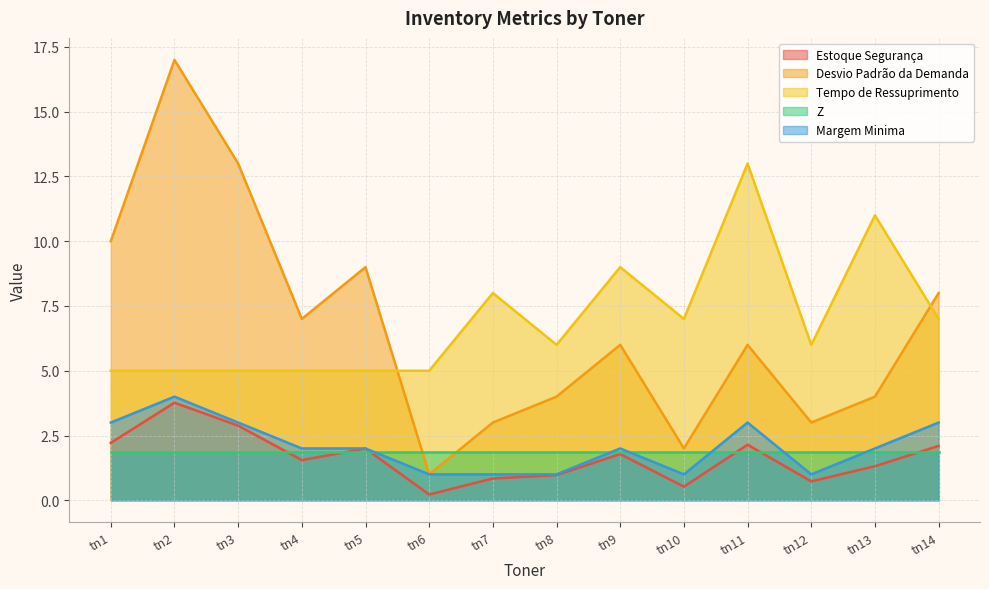

True or false: Z and Tempo de Ressuprimento cross at least once.

False